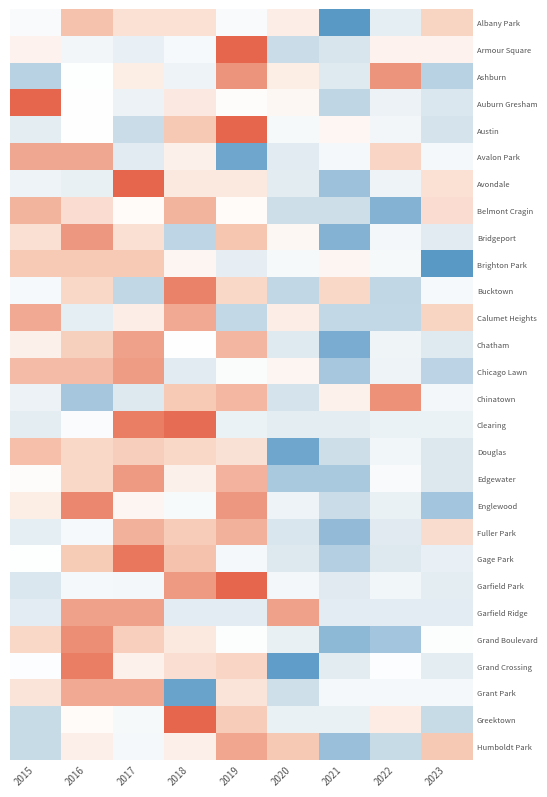

What is the total value across all series at 2016?

15.4